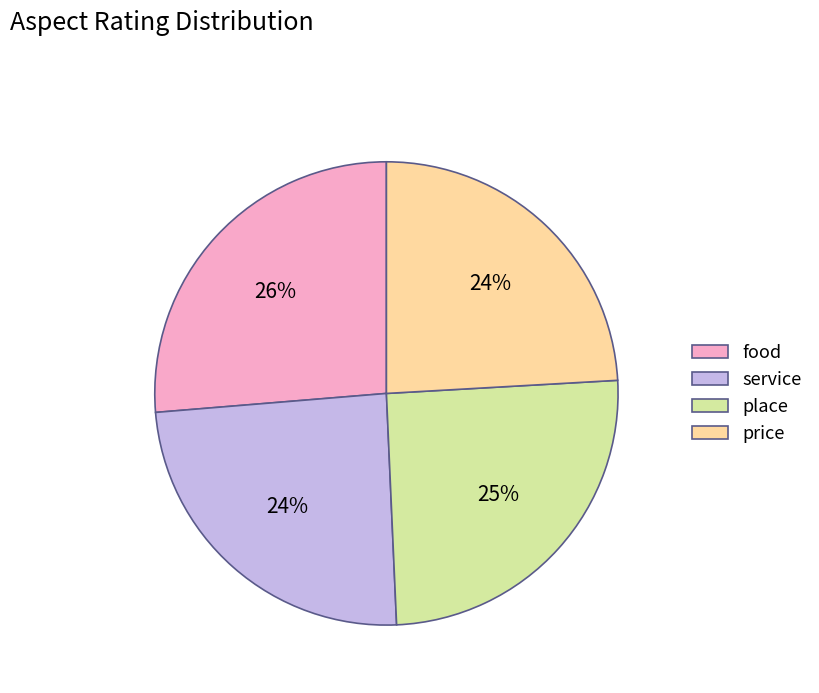

To the nearest percent, what portion does service represent?

24%